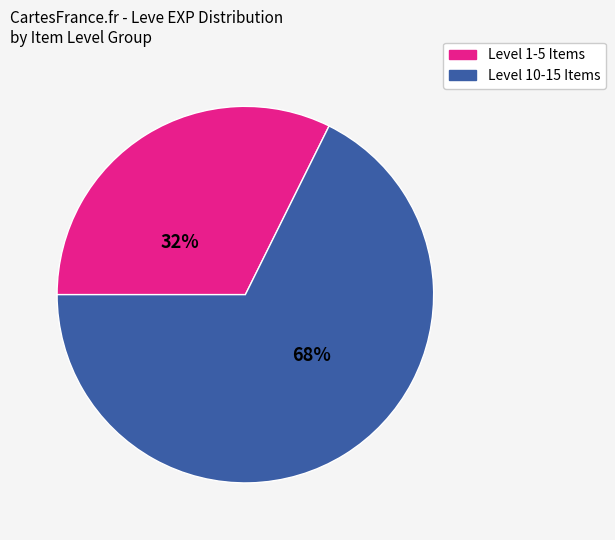

Does any single category account for the majority?

Yes